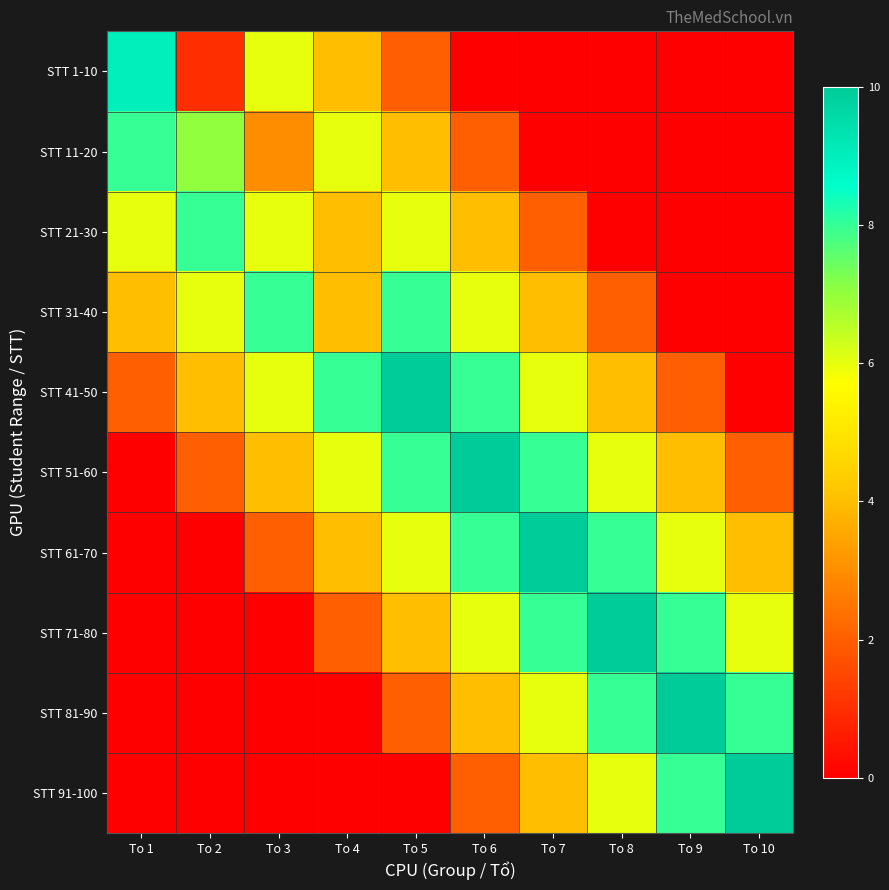

At which category is the sum across all series the highest?

To 5